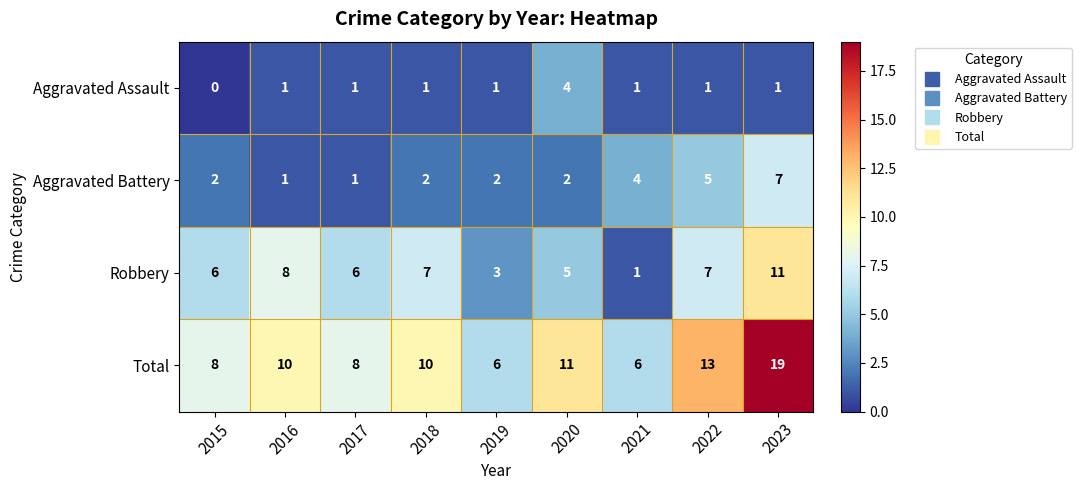

Which category has the highest value in the Aggravated Battery series?

2023